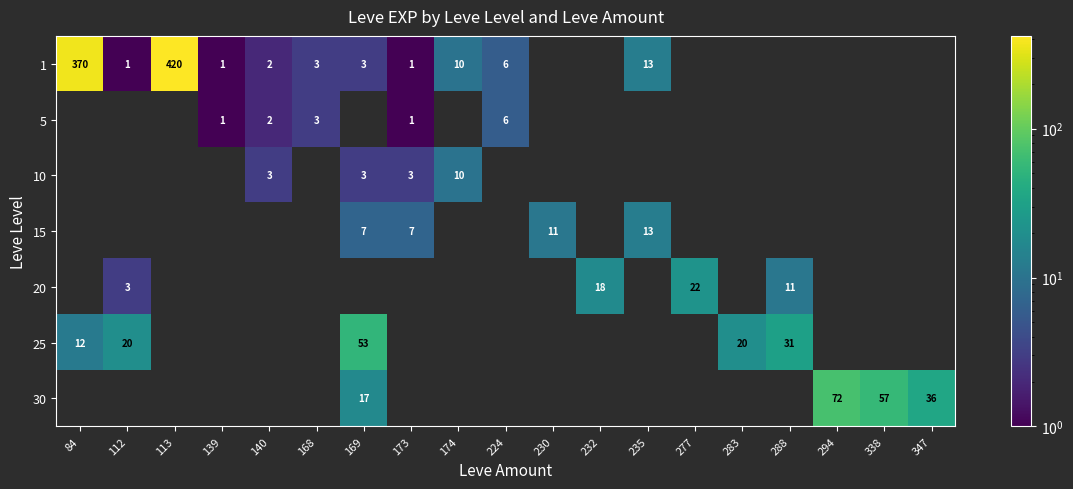

The value of 30 at 338 is 57. True or false?

True